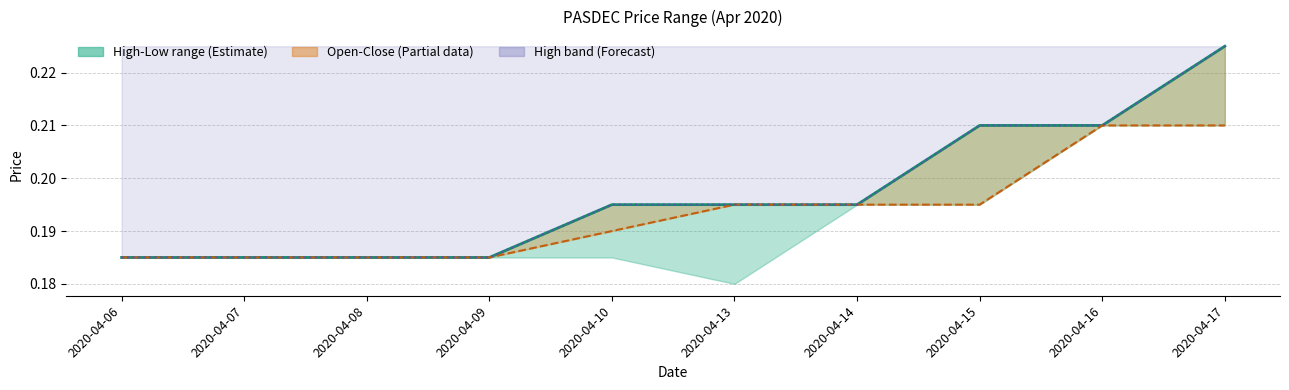

At how many categories does at least one series exceed 0?

10